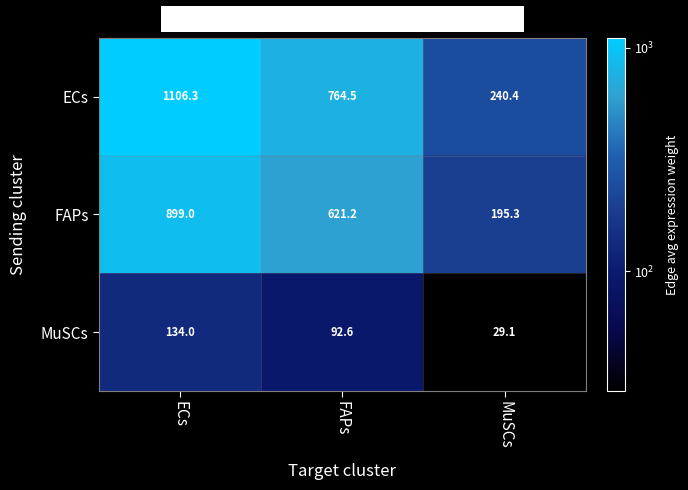

At how many categories does at least one series exceed 966?

1